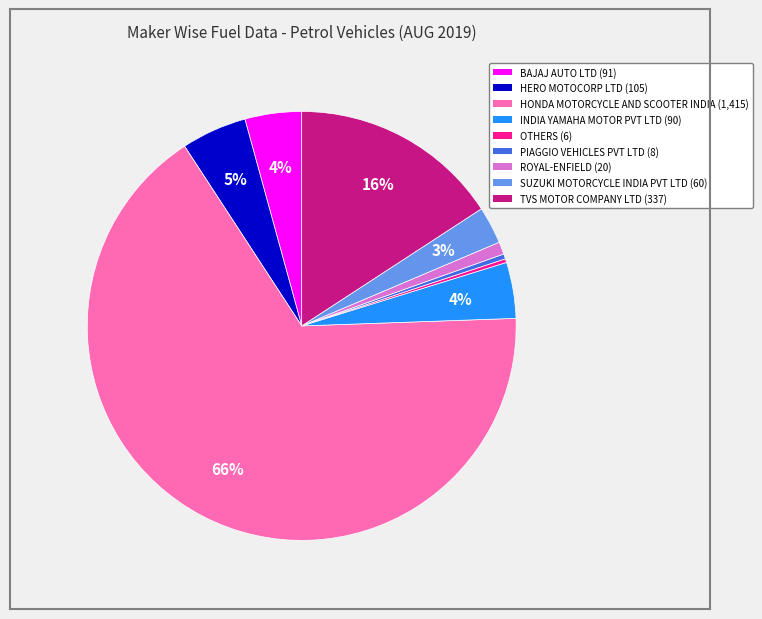

Is PIAGGIO VEHICLES PVT LTD the majority of the pie?

No